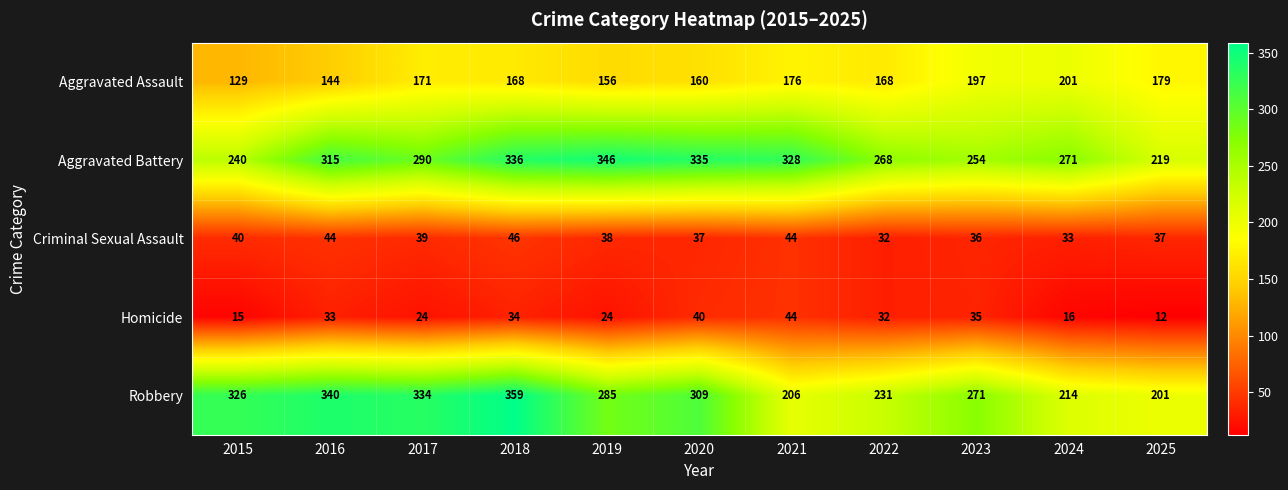

The value of Homicide at 2015 is 9. True or false?

False